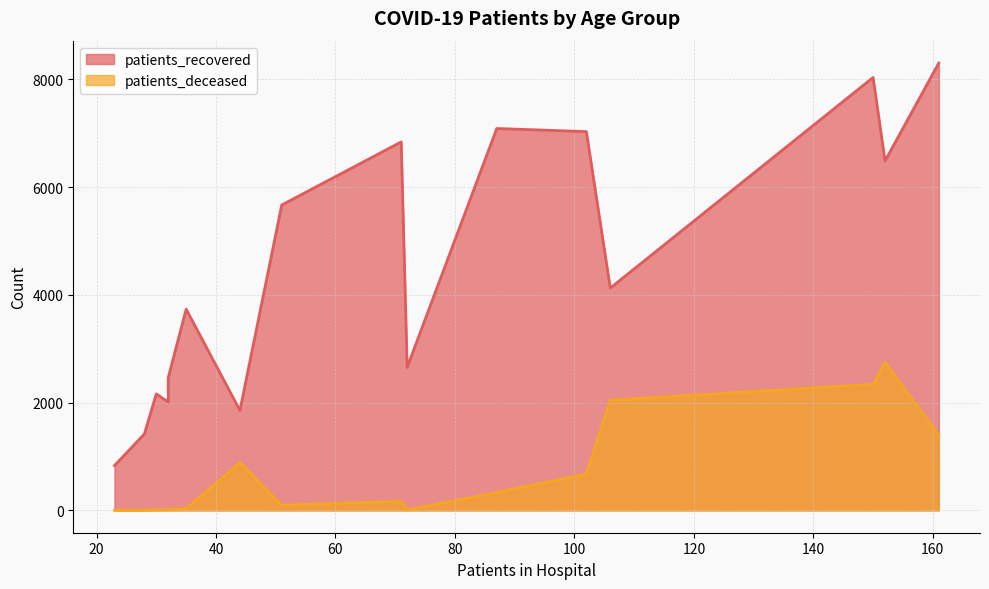

At 50 - 54, list the series in order from largest to smallest.

patients_recovered, patients_deceased